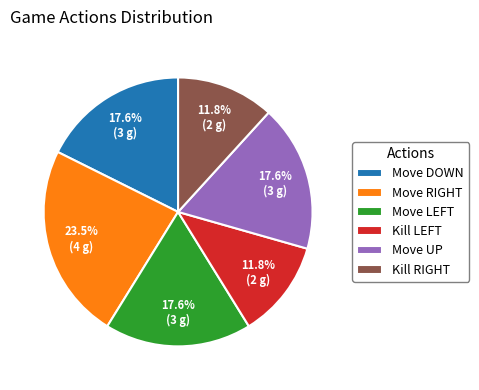

To the nearest percent, what is the difference between the largest and smallest slice percentages?

12%